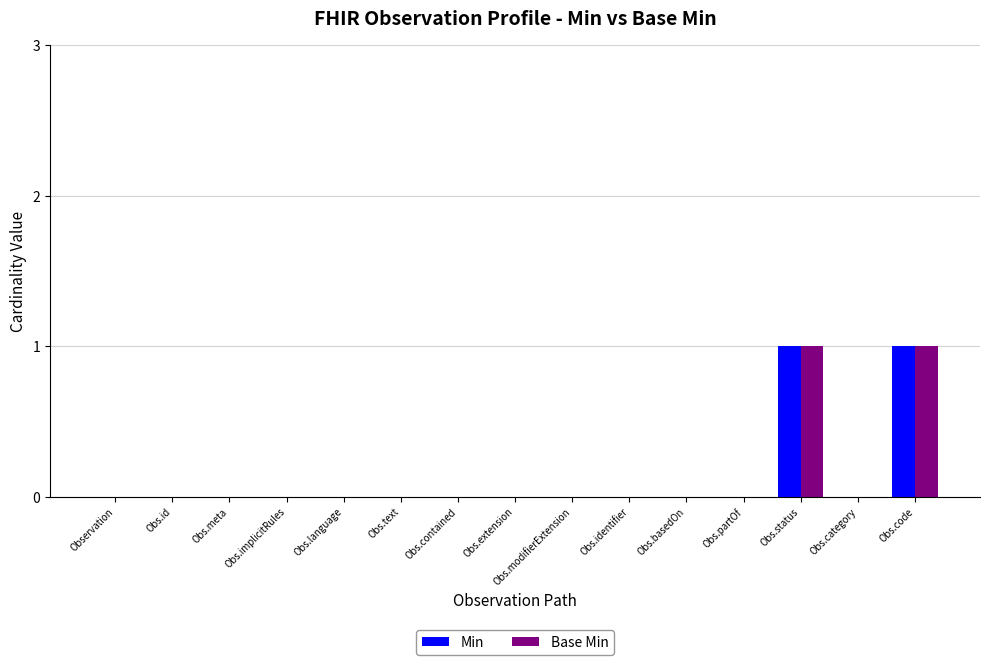

Does the chart contain stacked bars?

No